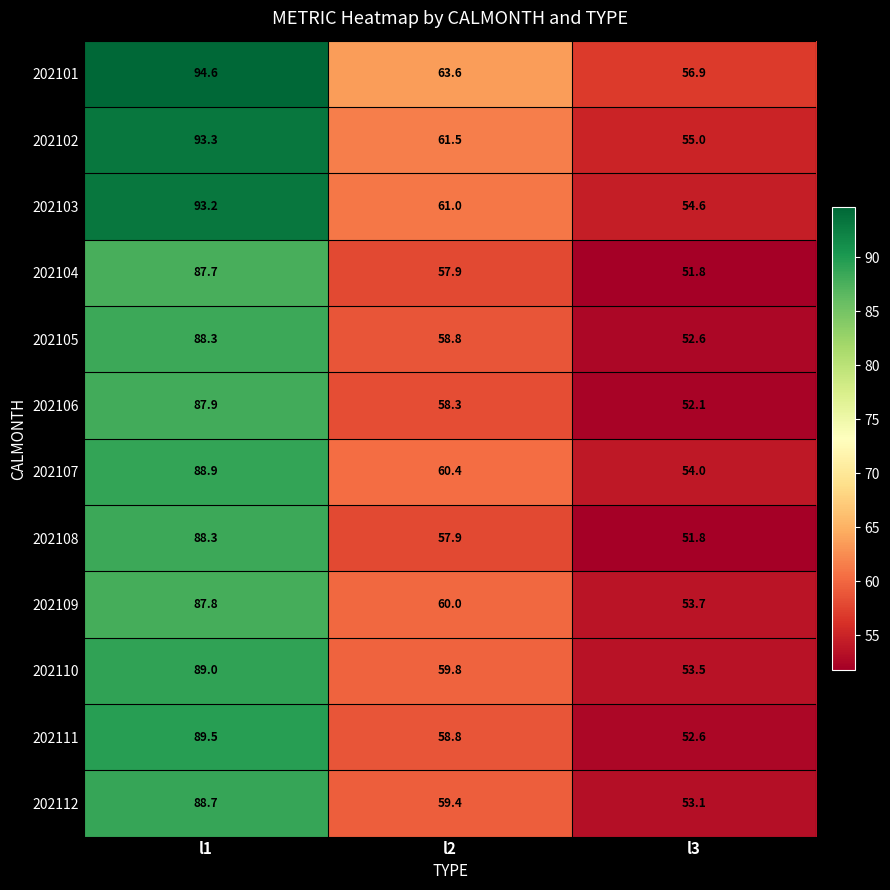

The 202112 series shows 84.5 at l3. True or false?

False